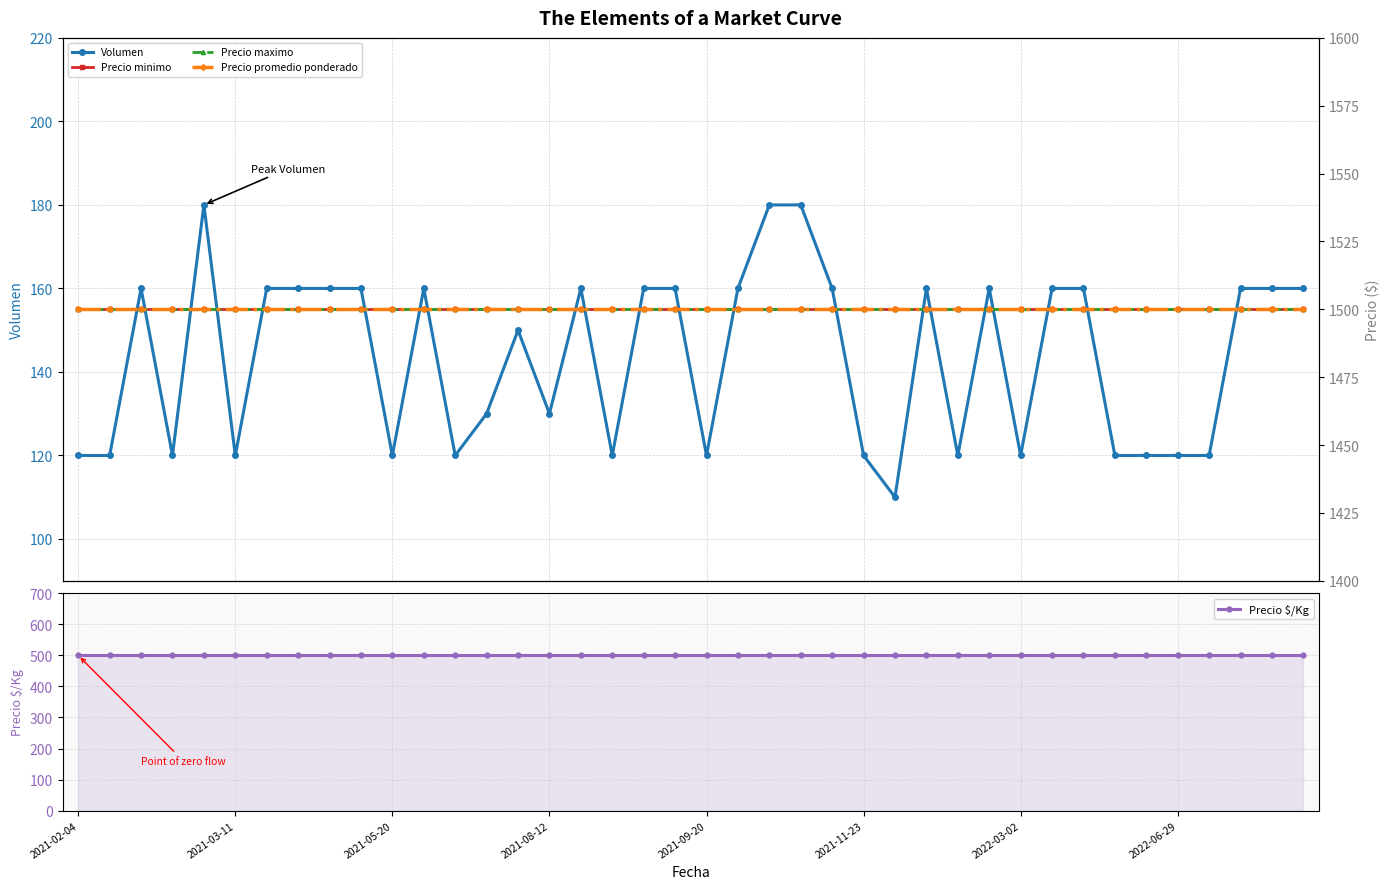

True or false: Precio promedio ponderado and Precio minimo intersect in this chart.

False